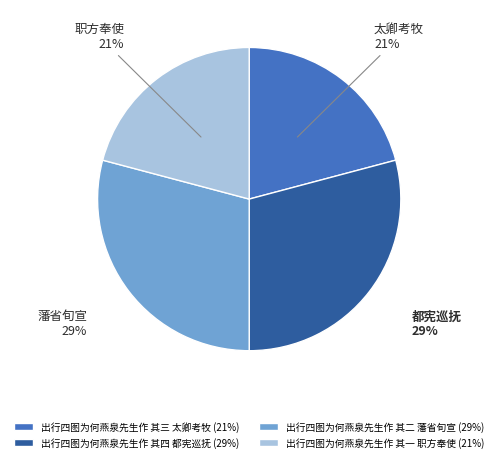

Approximately how many times larger is the value at 出行四图为何燕泉先生作 其一 职方奉使 (21%) compared to 出行四图为何燕泉先生作 其三 太卿考牧 (21%)?

1.0